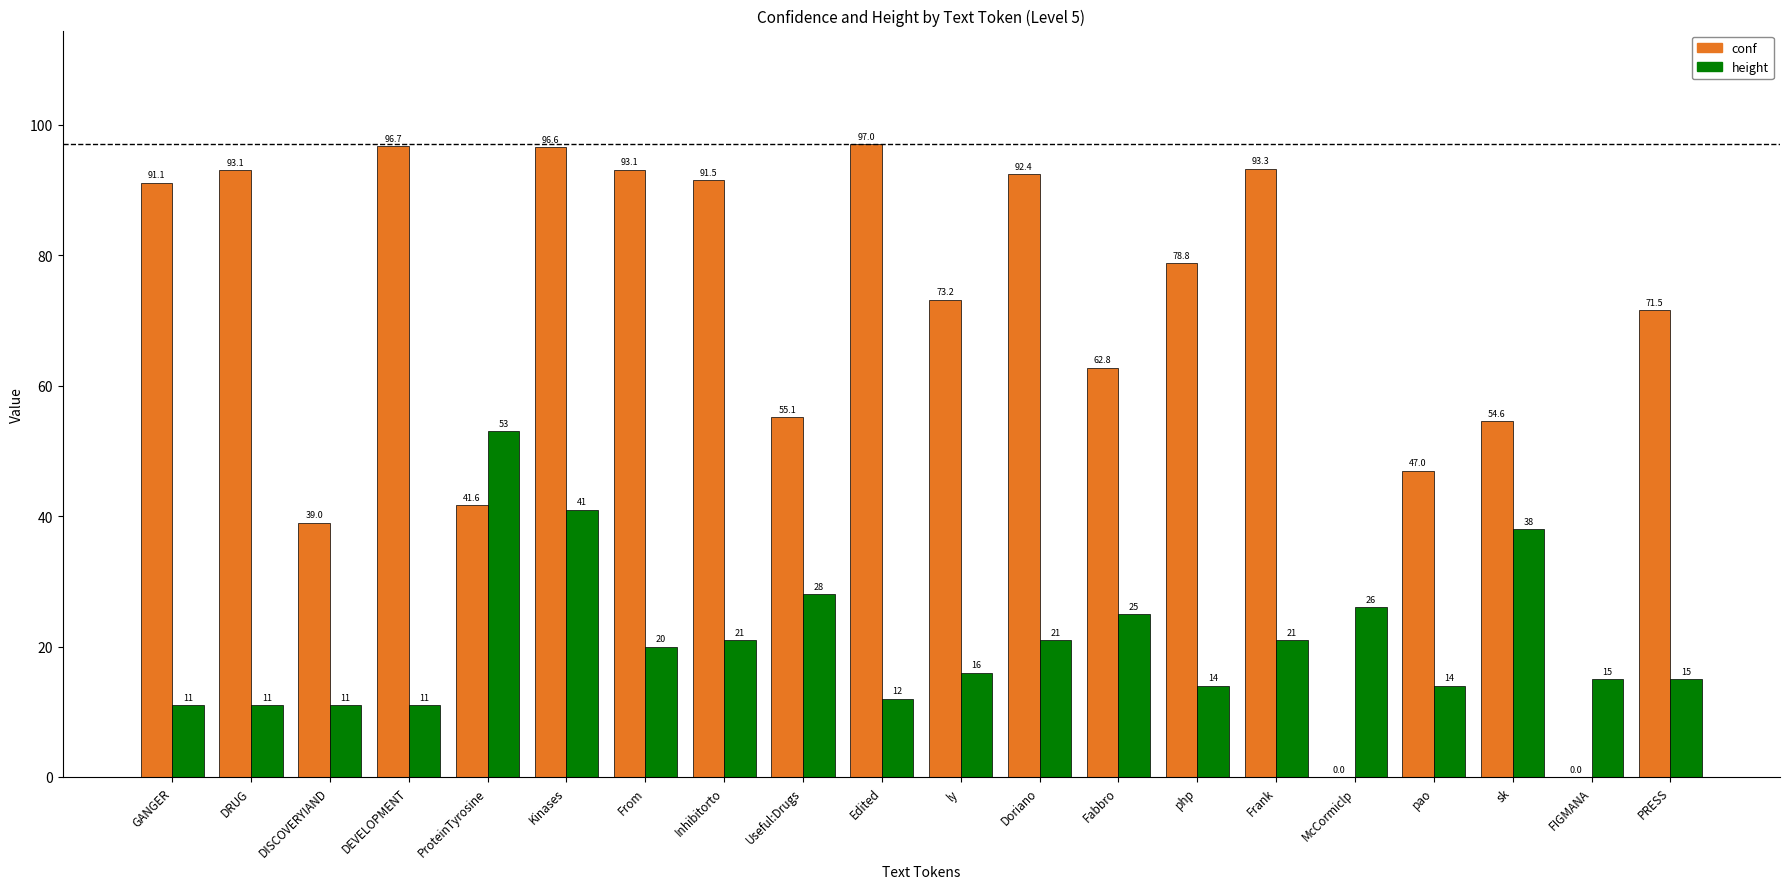

At which category is the sum across all series the highest?

Kinases